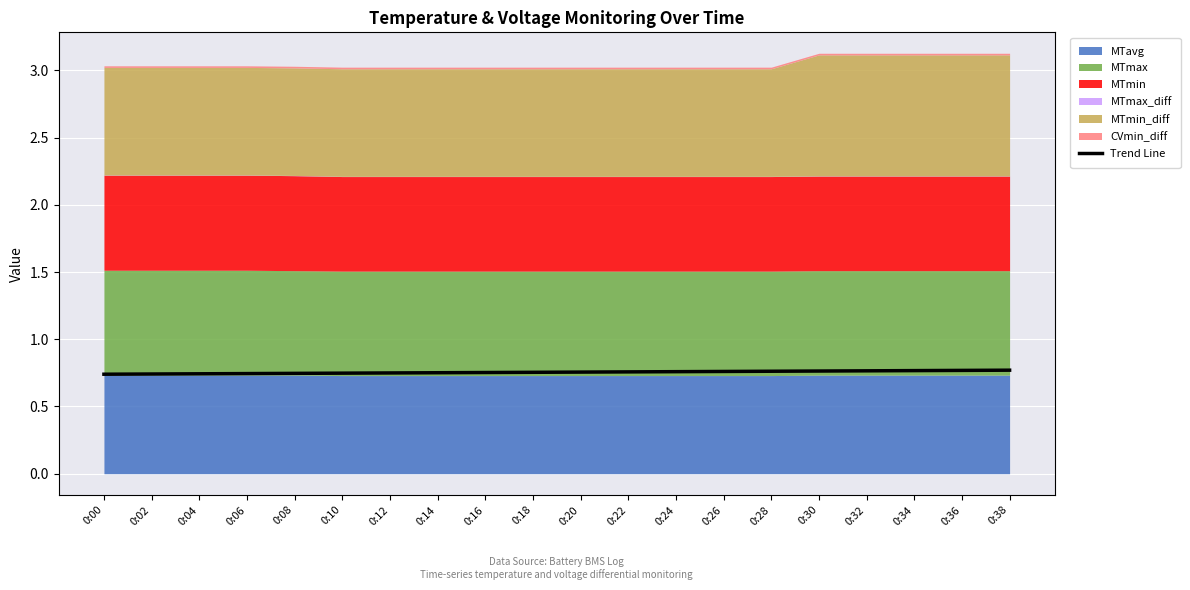

Which has a higher value, 0:10 or 0:38?

0:38